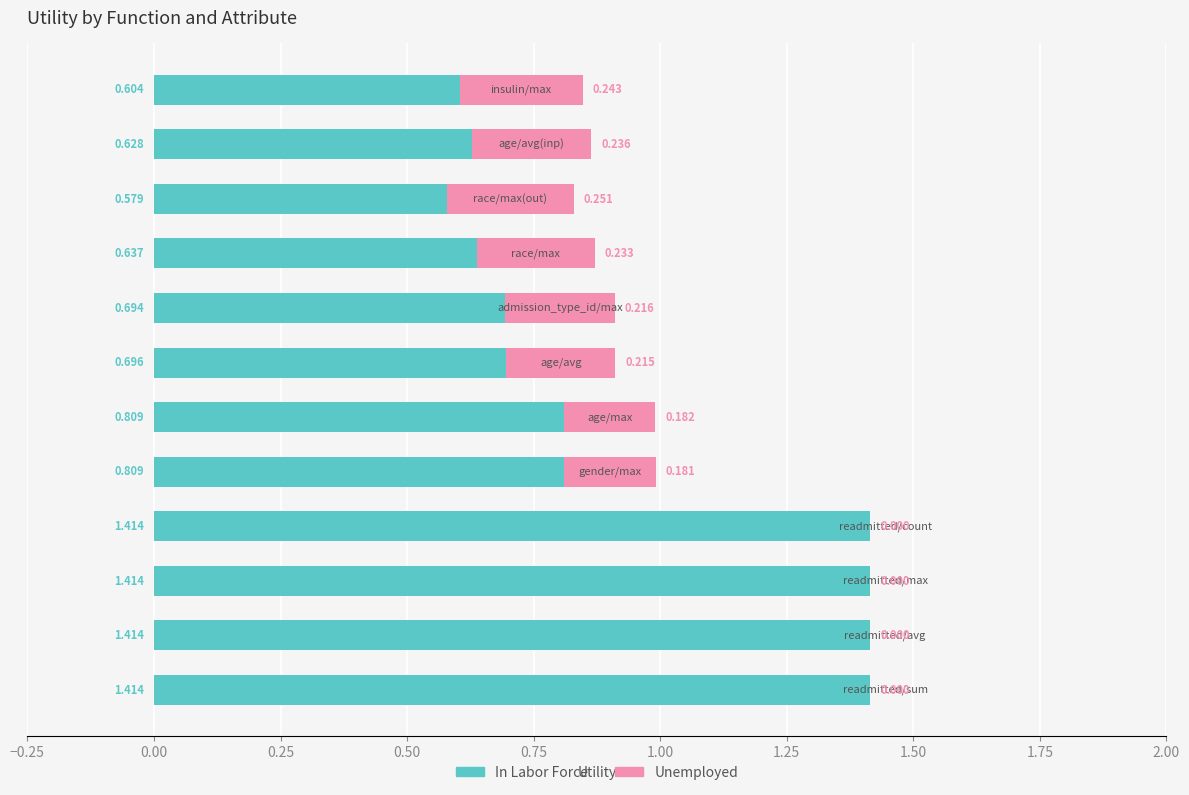

Reading left to right, list all the values displayed in this chart.

In Labor Force: 1.4	1.4	1.4	1.4	0.8	0.8	0.7	0.7	0.6	0.6	0.6	0.6
Unemployed: 0.0	0.0	0.0	0.0	0.2	0.2	0.2	0.2	0.2	0.3	0.2	0.2